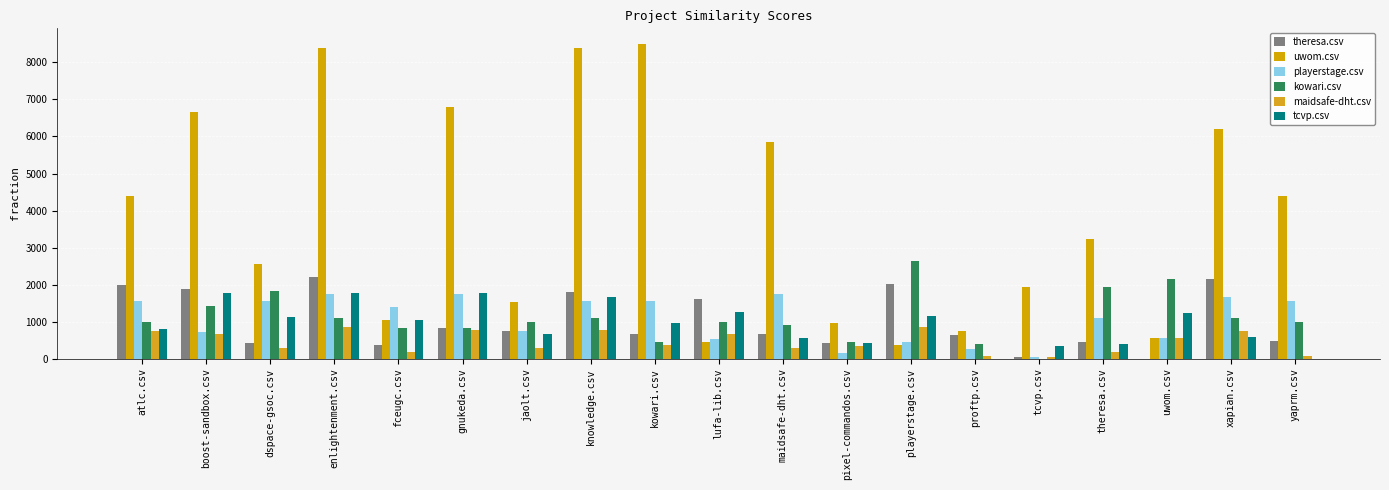

At which label does playerstage.csv first exceed 1384?

atlc.csv